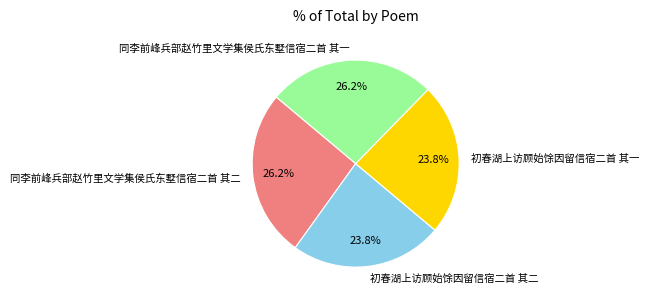

True or false: 同李前峰兵部赵竹里文学集侯氏东墅信宿二首 其二 accounts for 41% of the total.

False